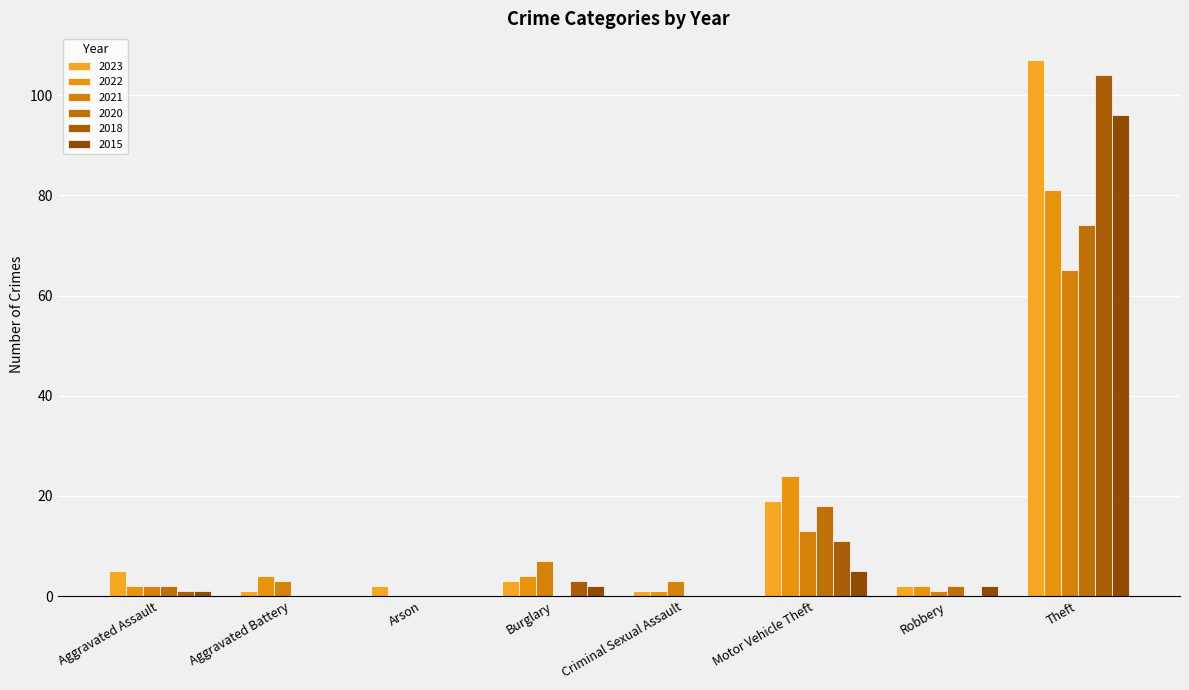

What is the maximum value for 2023?

107